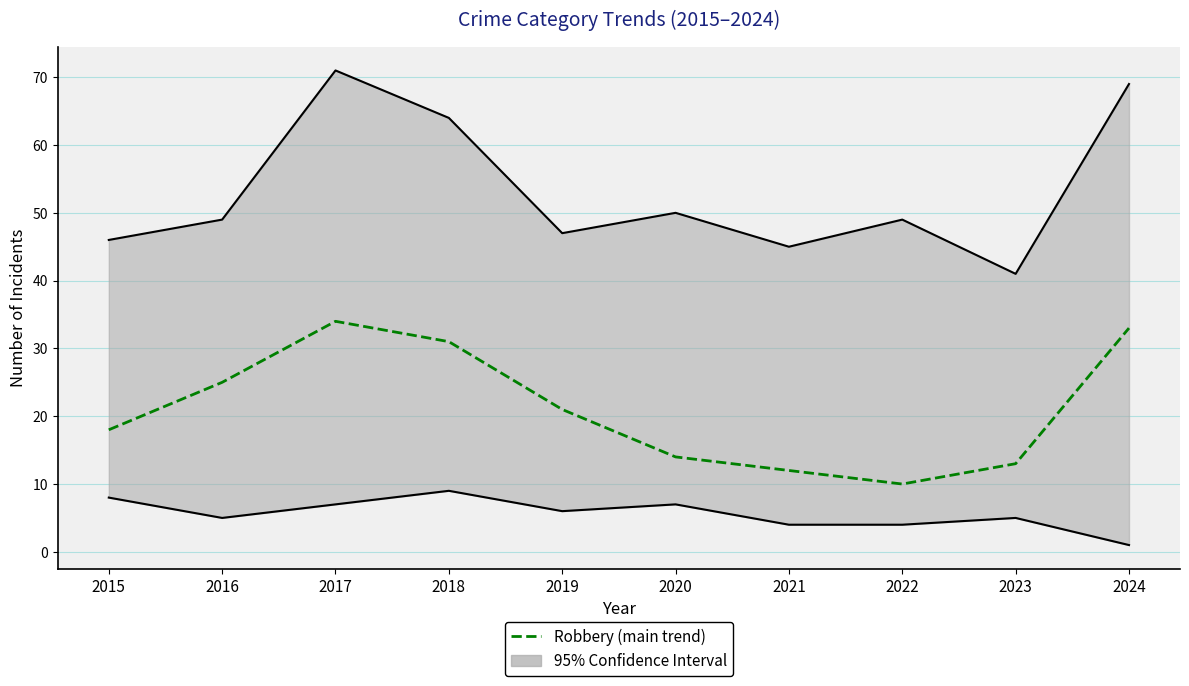

What is the sum of the values at 2023 and 2017?

47